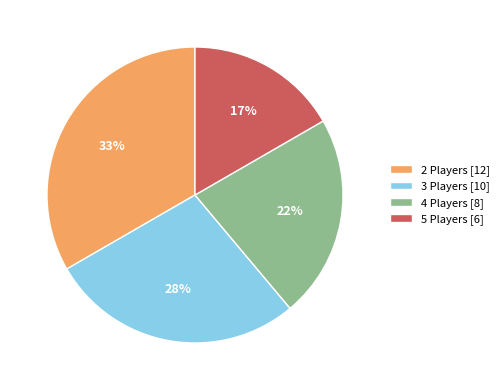

To the nearest percent, what is the combined percentage of 3 Players [10] and 2 Players [12]?

61%